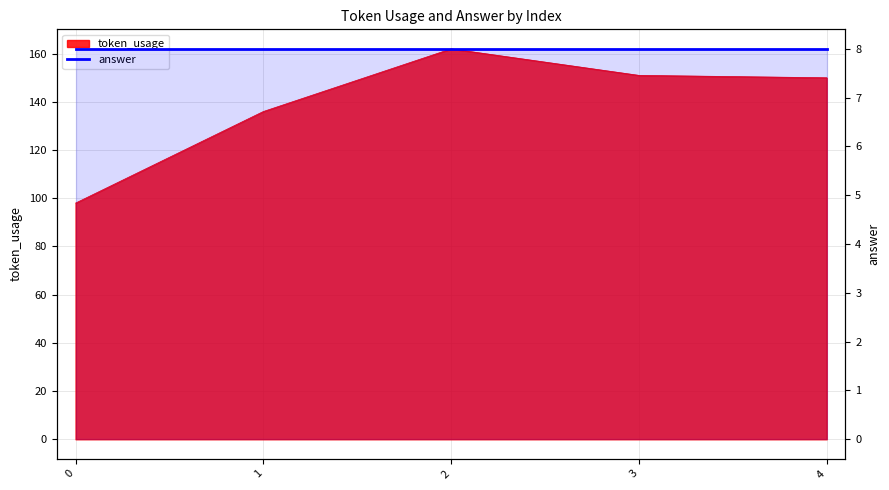

At which category does the data reach its first local peak?

2